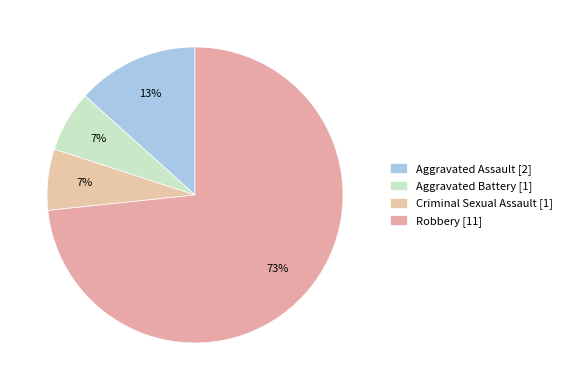

True or false: Robbery accounts for 73% of the total.

True